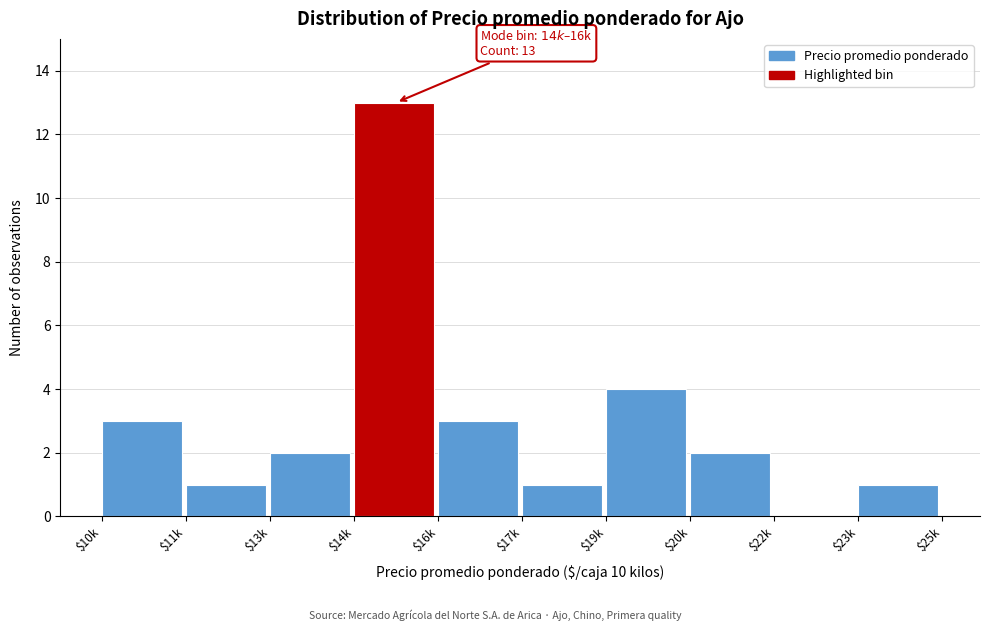

What is the greatest value displayed?

13